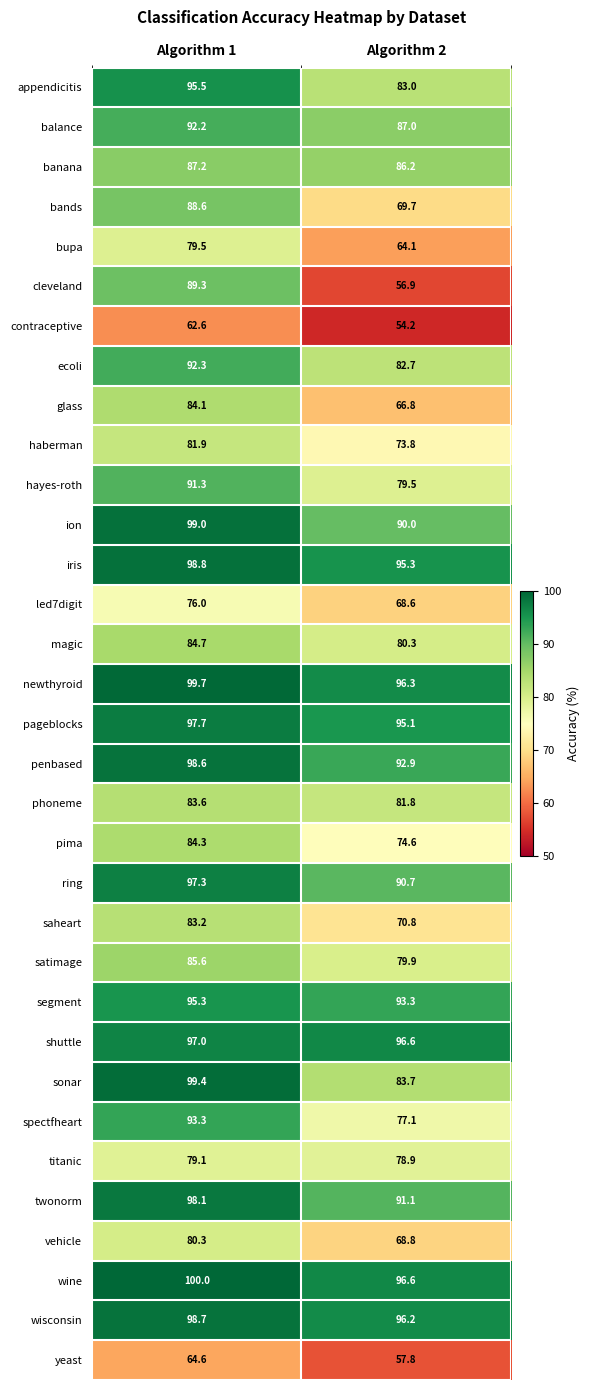

How many series are shown in this chart?

33